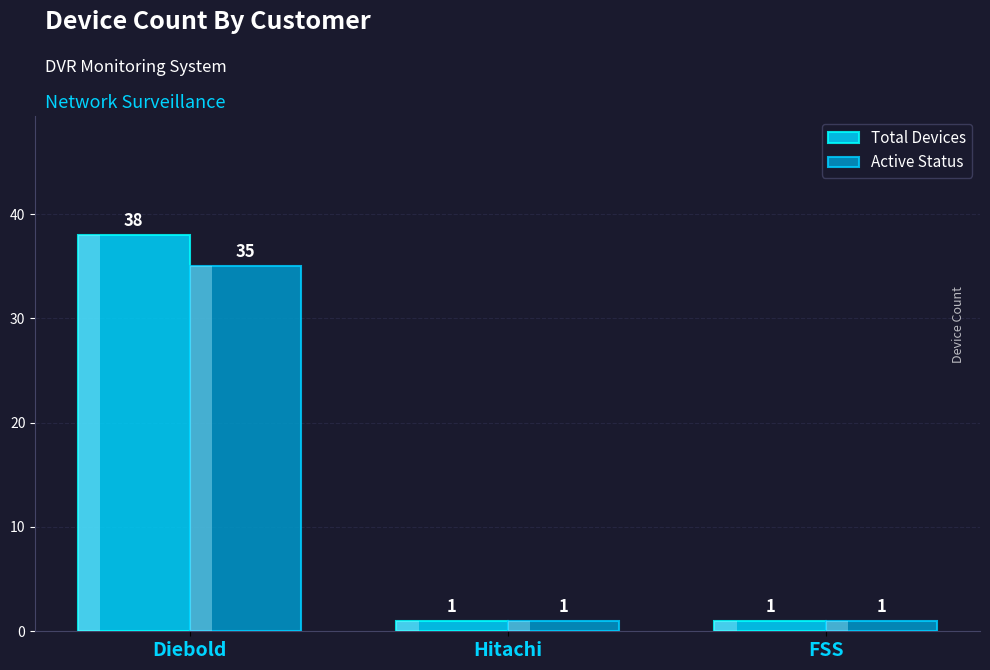

What is the label of the 1st bar from the right?

FSS